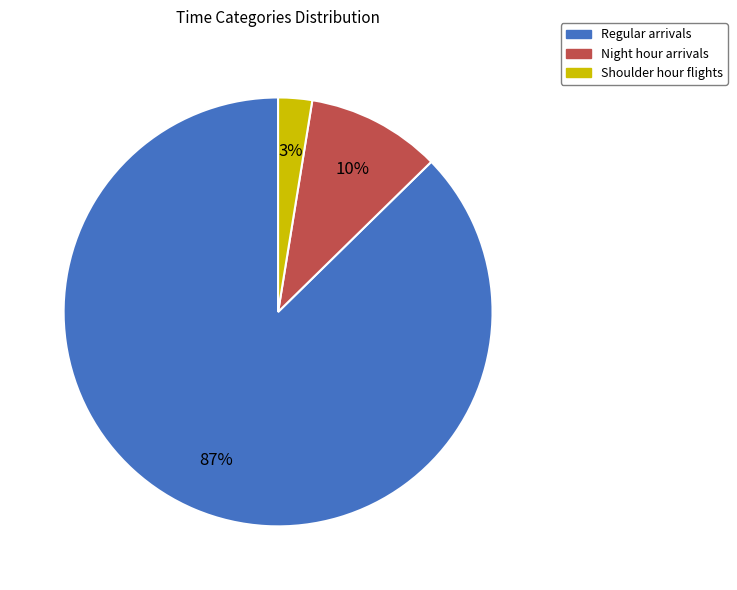

Rank the categories by value from lowest to highest.

Shoulder hour flights, Night hour arrivals, Regular arrivals